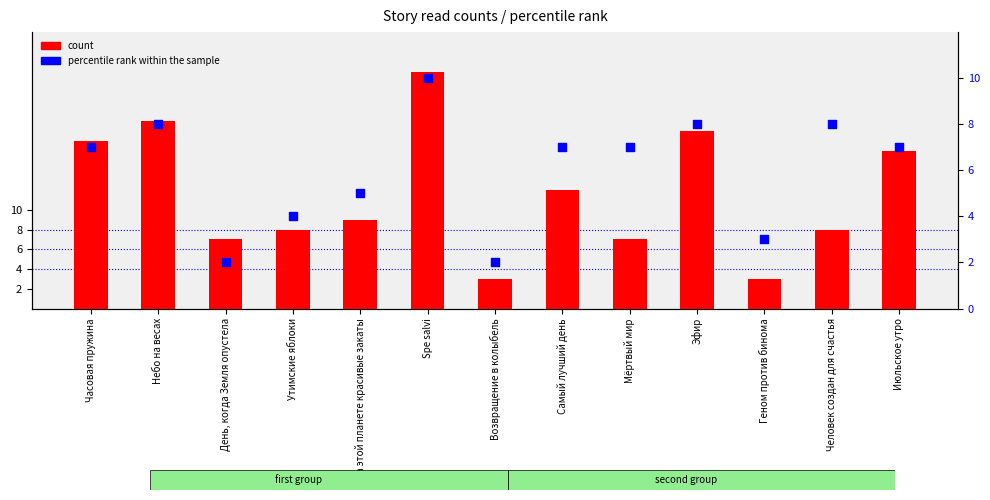

What are all the series names shown in the legend?

count, percentile rank within the sample